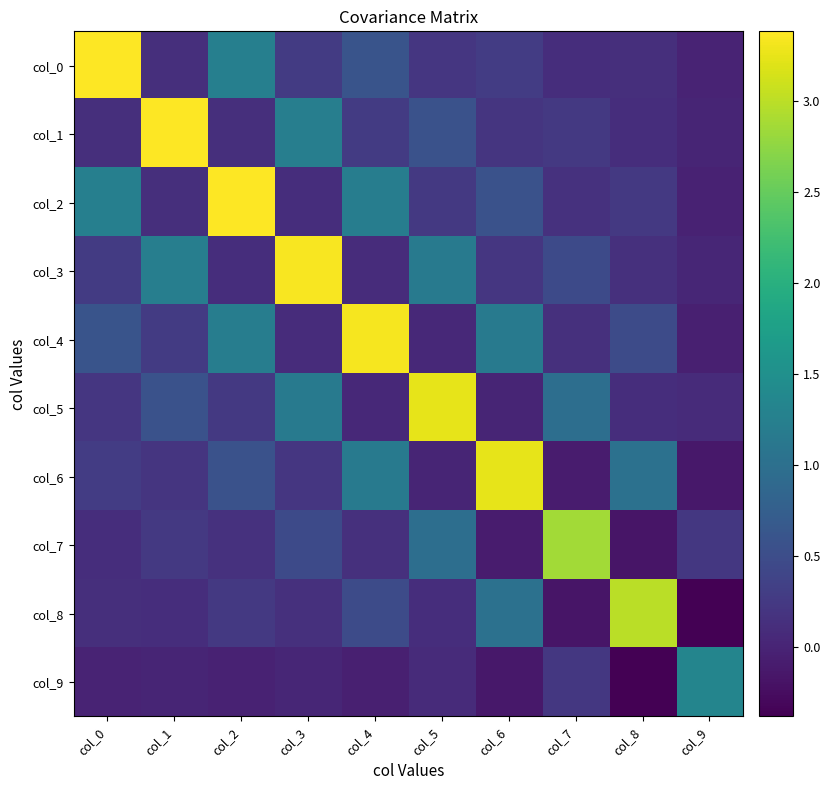

What is the spread (max minus min) of values at col_7?

3.0